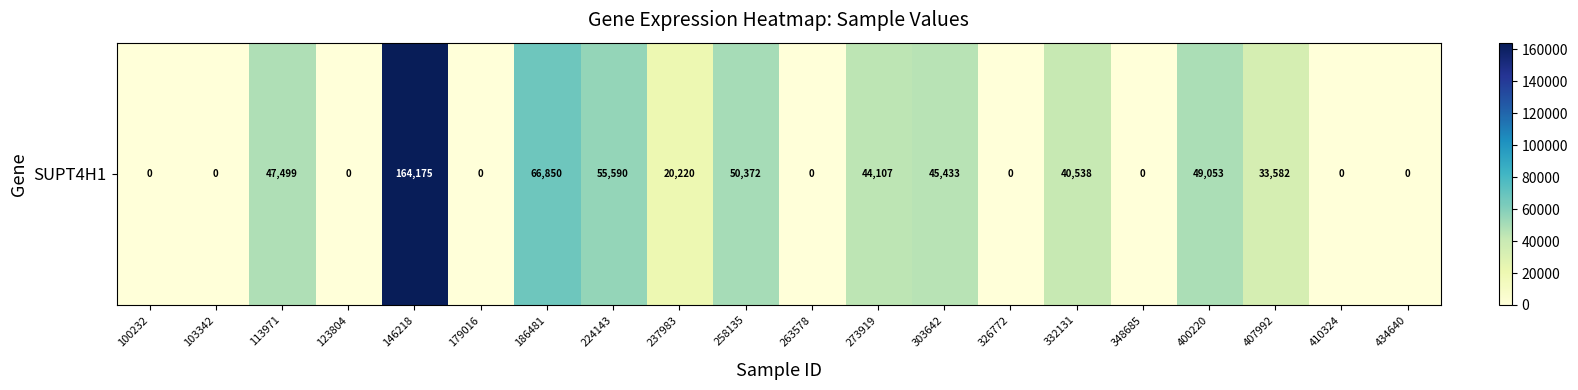

Reading left to right, extract all data points from this chart.

100232=0	103342=0	113971=47499	123804=0	146218=164175	179016=0	186481=66850	224143=55590	237983=20220	258135=50372	263578=0	273919=44107	303642=45433	326772=0	332131=40538	348685=0	400220=49053	407992=33582	410324=0	434640=0